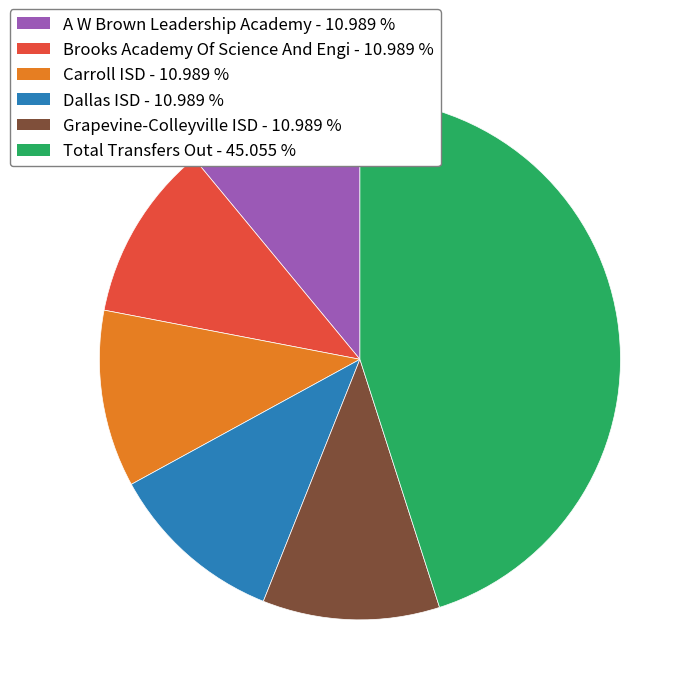

Which category has the biggest portion of the pie?

Total Transfers Out